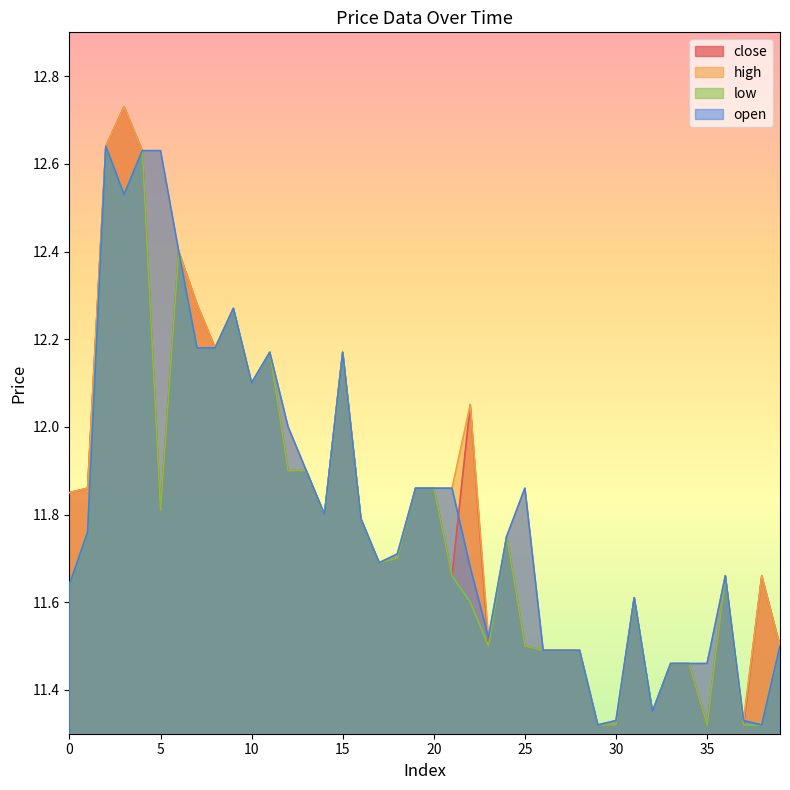

List the series in order of their peak value, highest first.

close, high, low, open